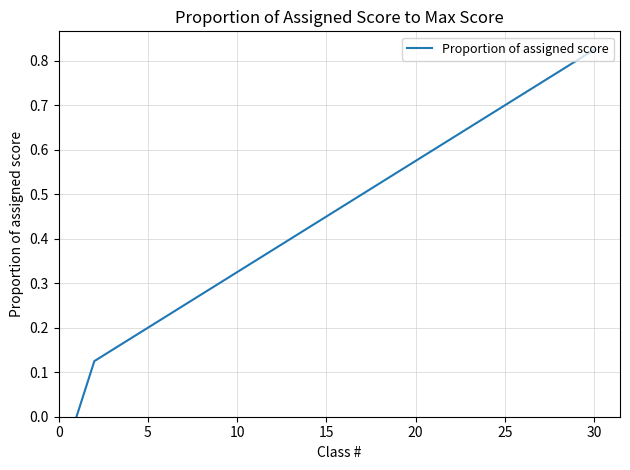

How many lines are shown in the chart?

1